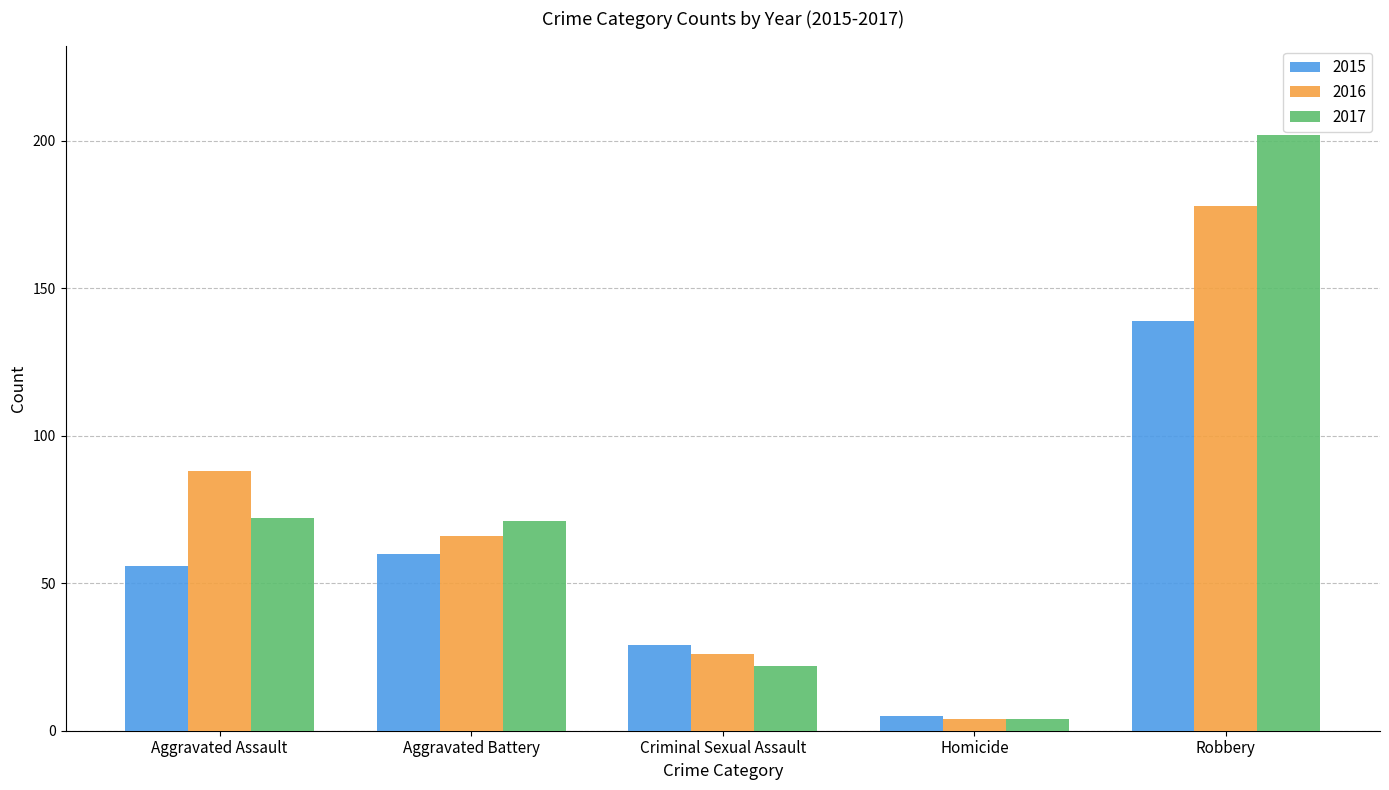

What is the label of the 2nd bar from the right?

Homicide